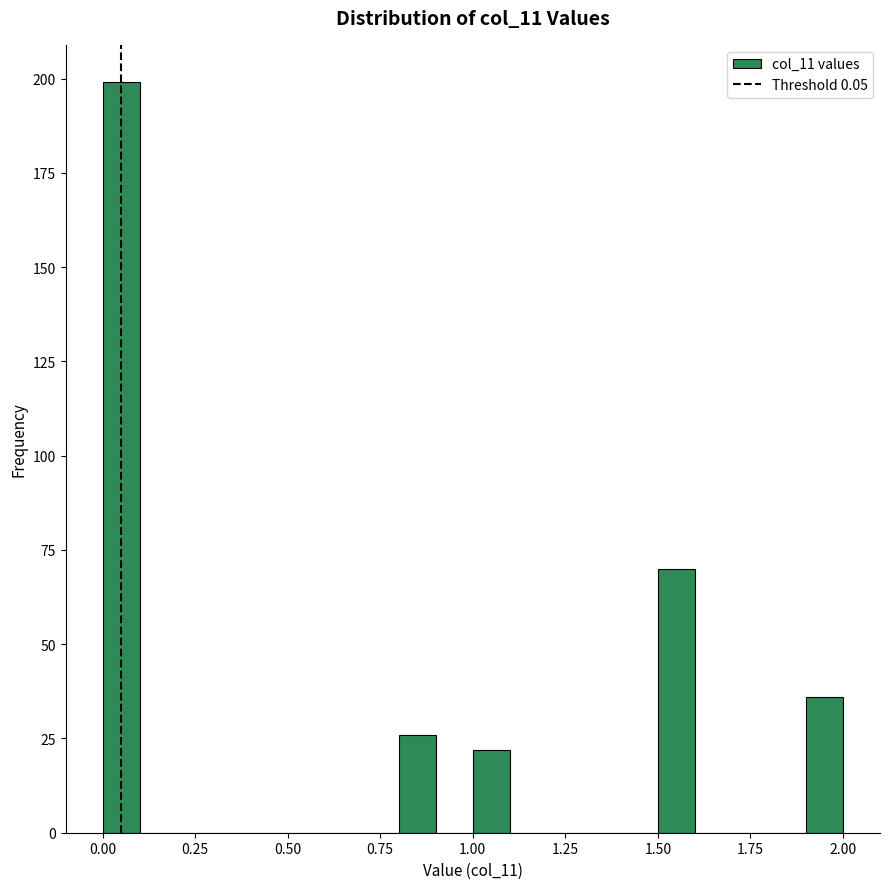

Read against the x-axis, roughly where is the centre of the tallest bar?

0.05